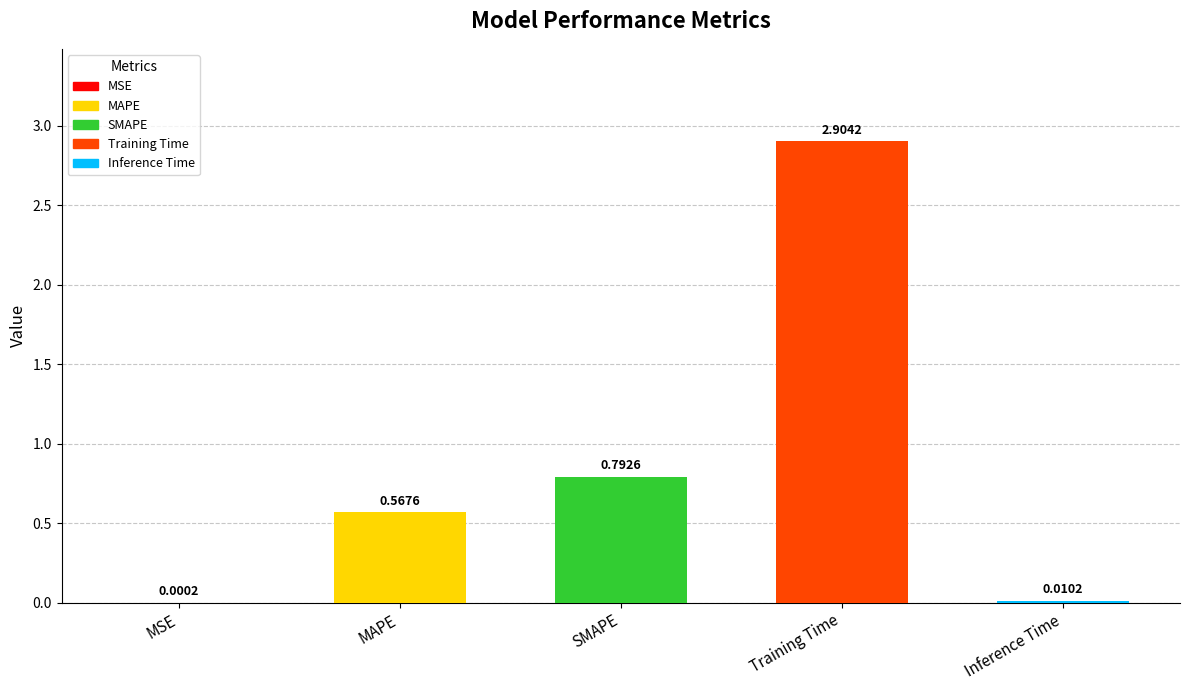

Where is the data nearest to the value 1?

SMAPE